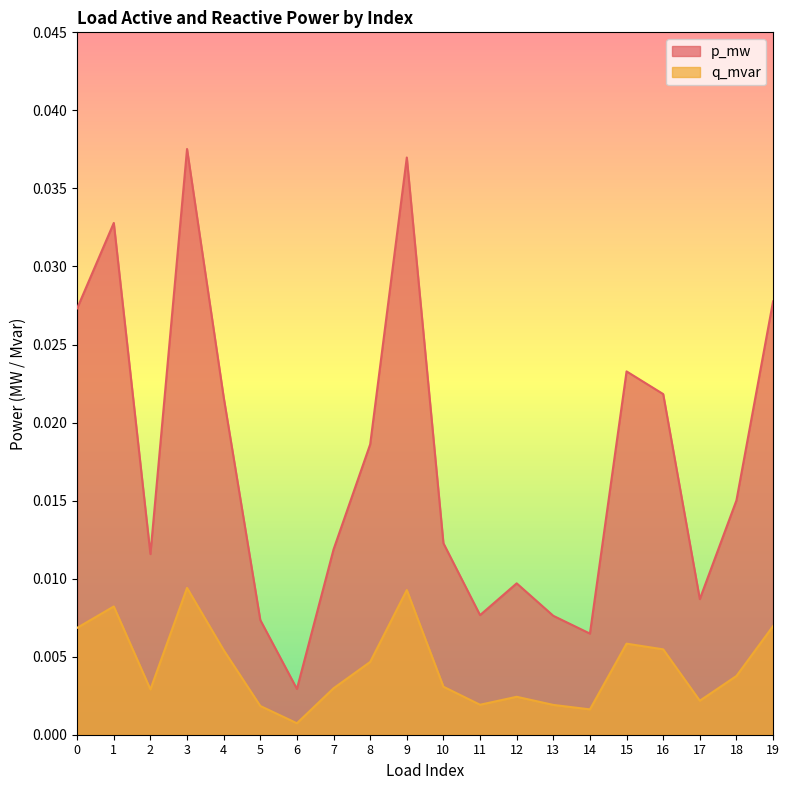

Is the value of q_mvar at 18 greater than the value of p_mw at 1?

No